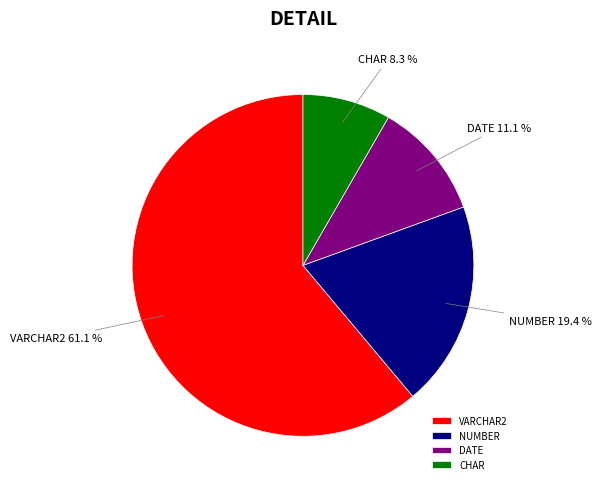

To the nearest percent, what is the difference between the largest and smallest slice percentages?

53%